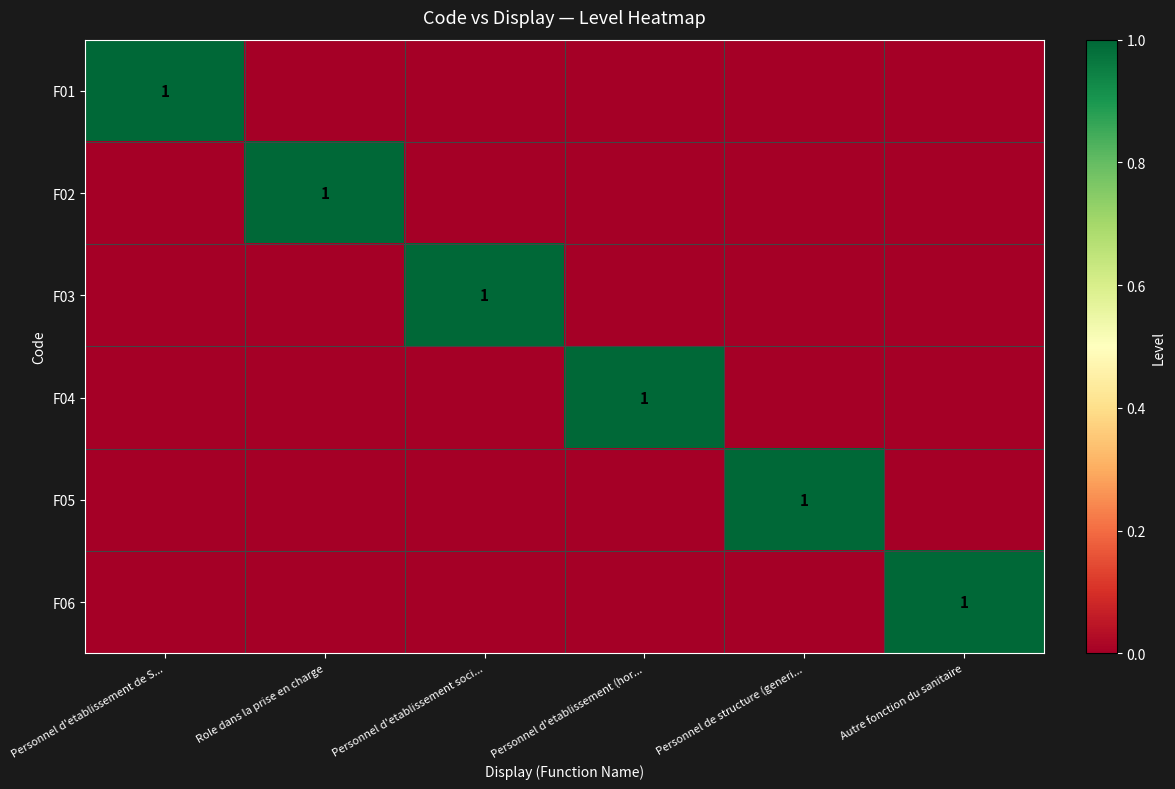

Between Personnel d'etablissement (hor... and Personnel d'etablissement soci..., which is larger?

Personnel d'etablissement (hor...